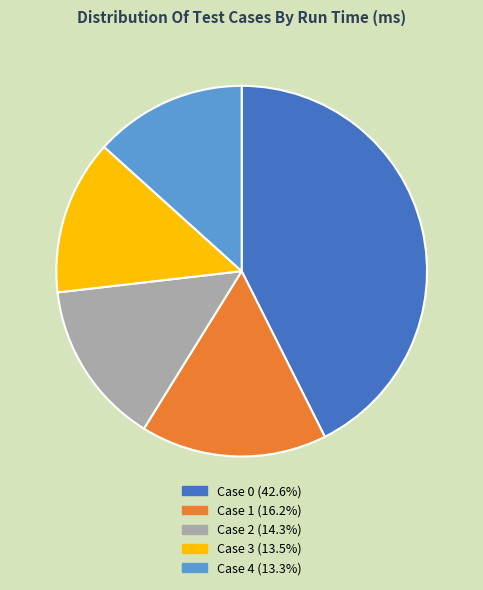

What is the ratio of the value at Case 1 to the value at Case 3?

1.2